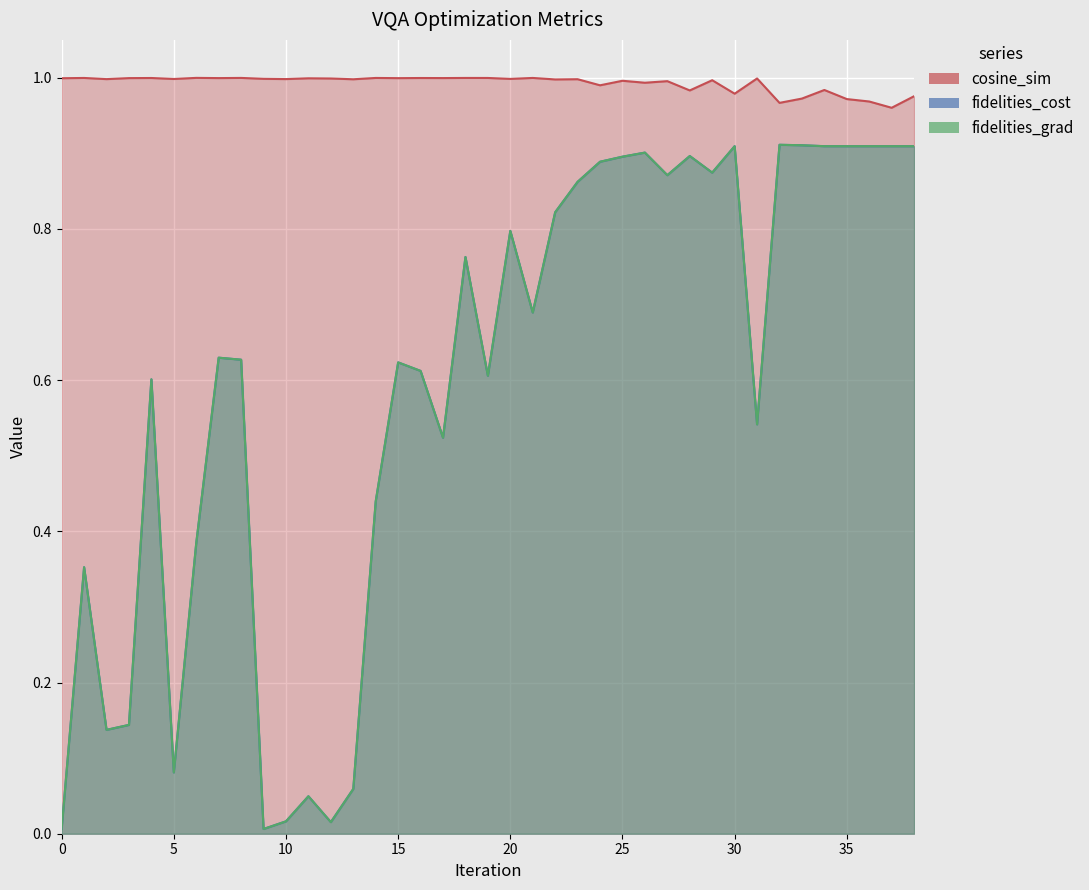

How many distinct data groups are displayed?

3